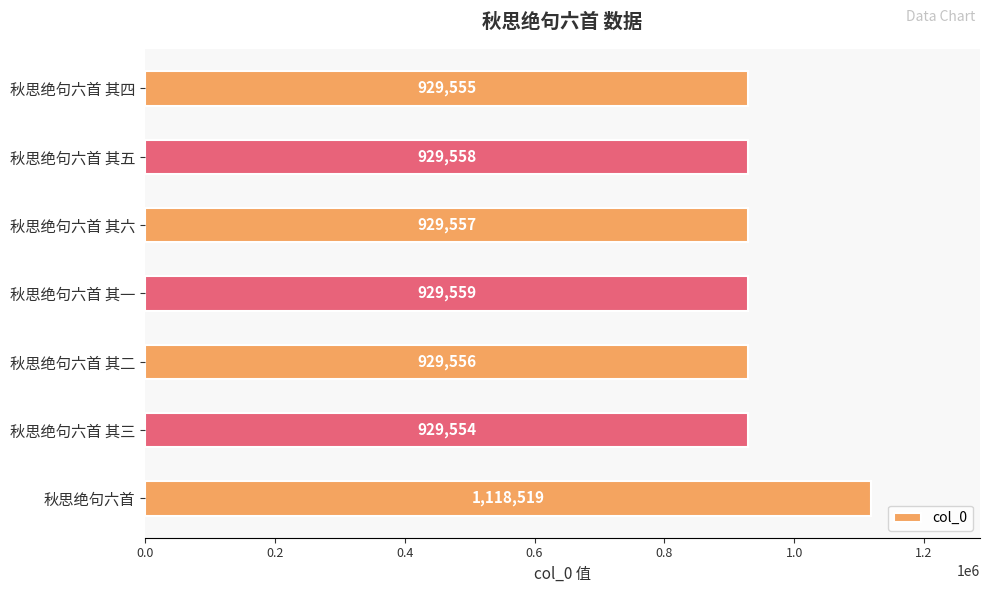

At which category does the chart reach its minimum across all series?

秋思绝句六首 其三